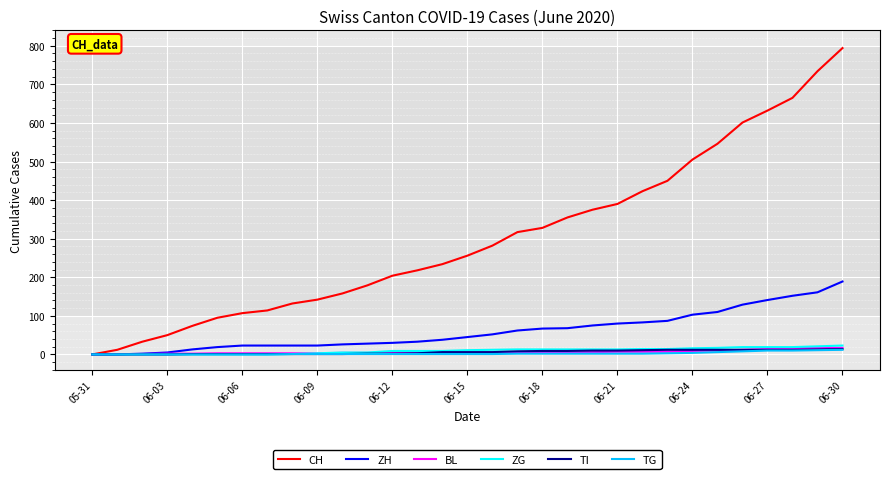

Which series has the largest range (max minus min)?

CH